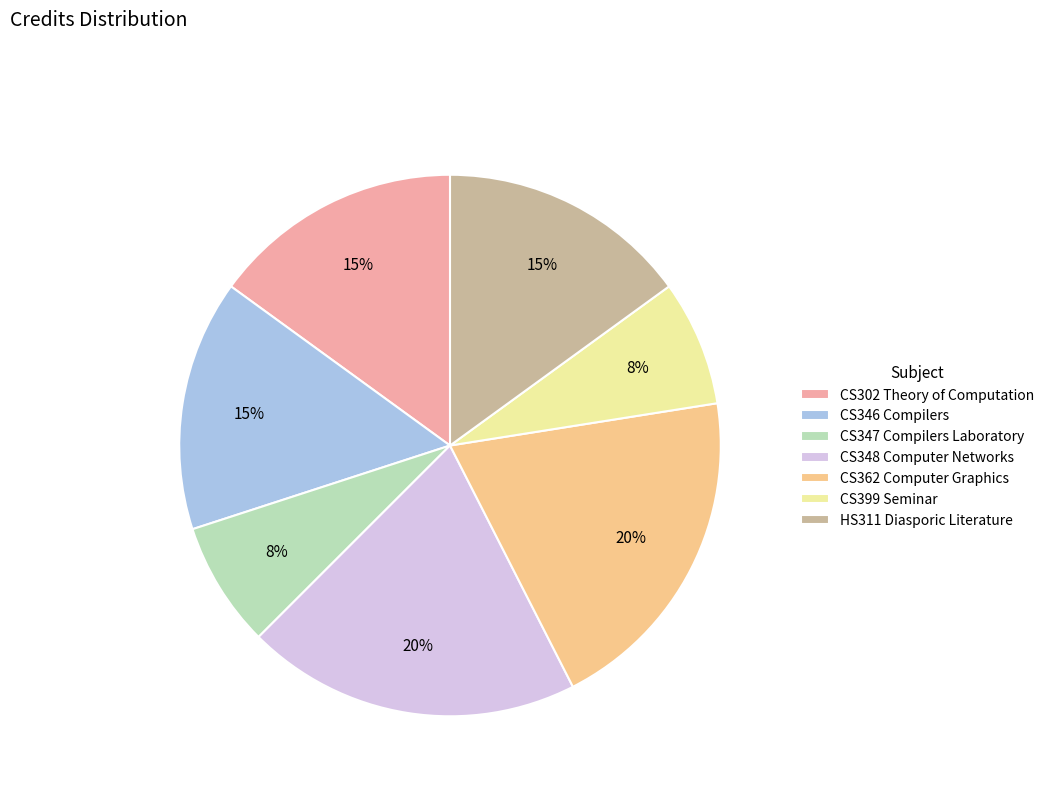

To the nearest percent, what portion does CS346 Compilers represent?

15%